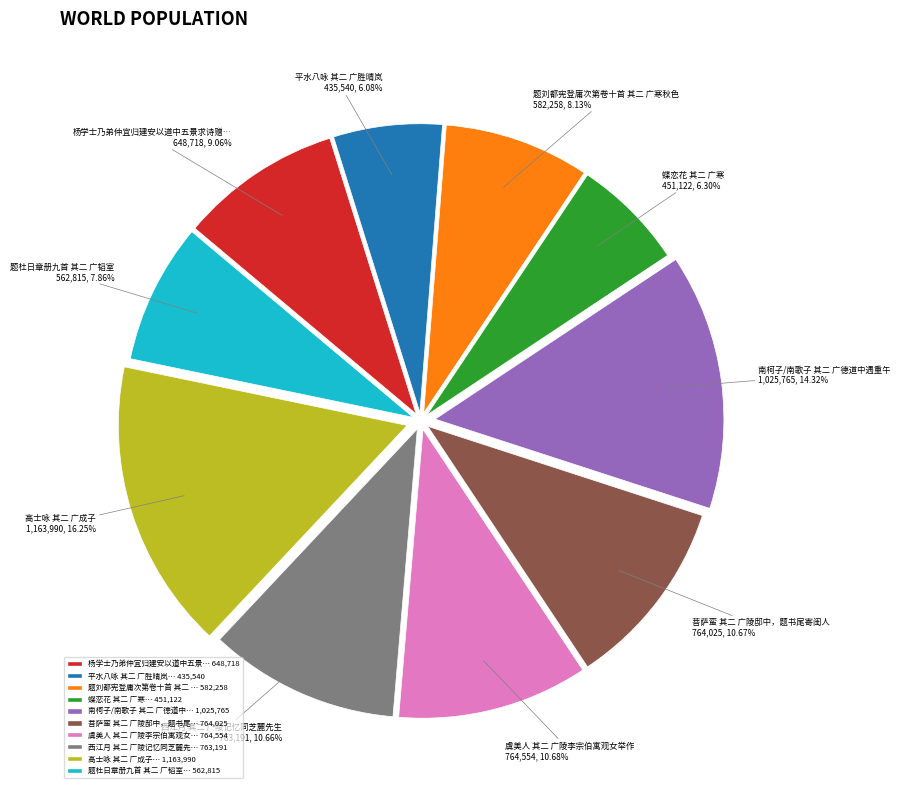

Does any single category account for the majority?

No